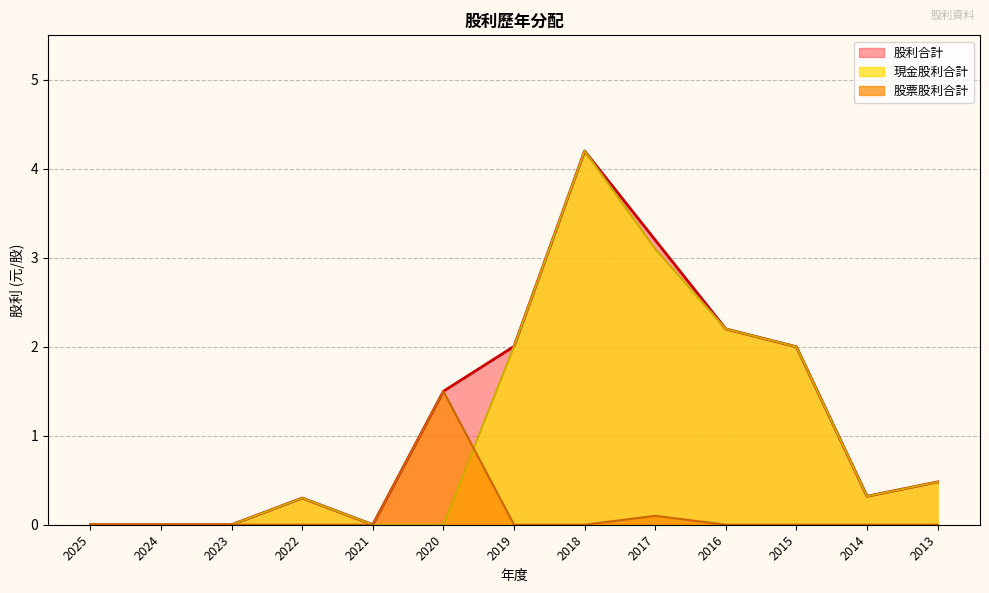

What is the difference between the maximum and minimum values in the 現金股利合計 series?

4.2